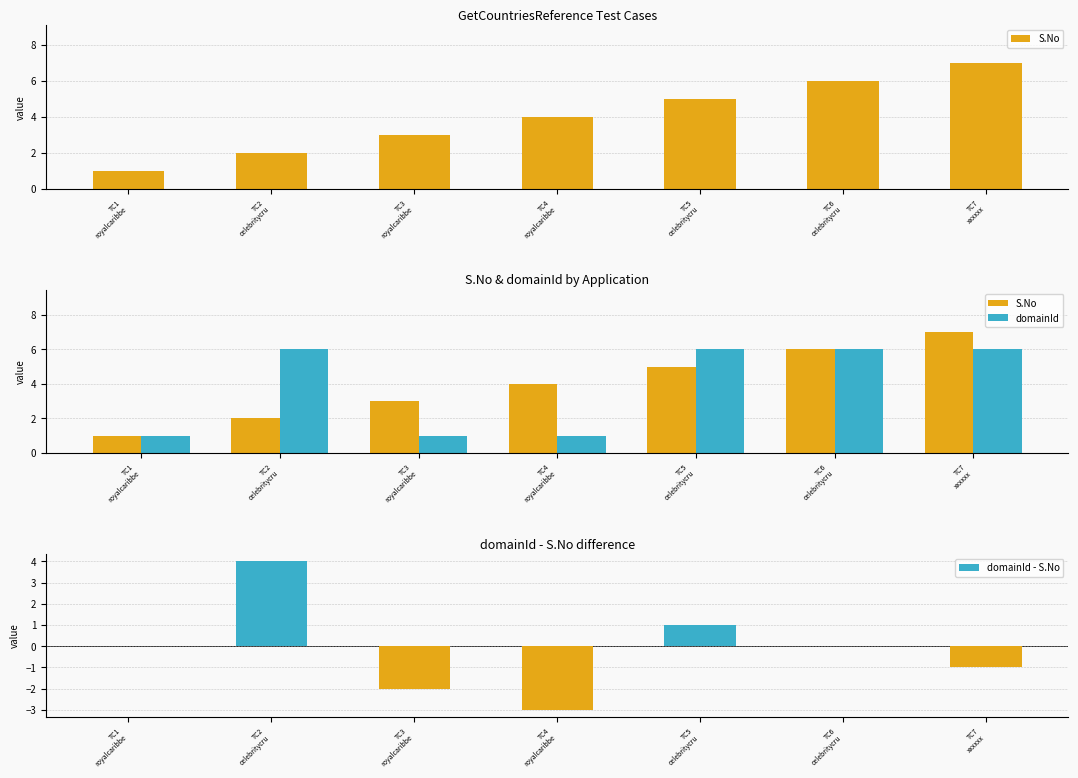

The domainId series shows 1 at TC4
royalcaribbe. True or false?

False